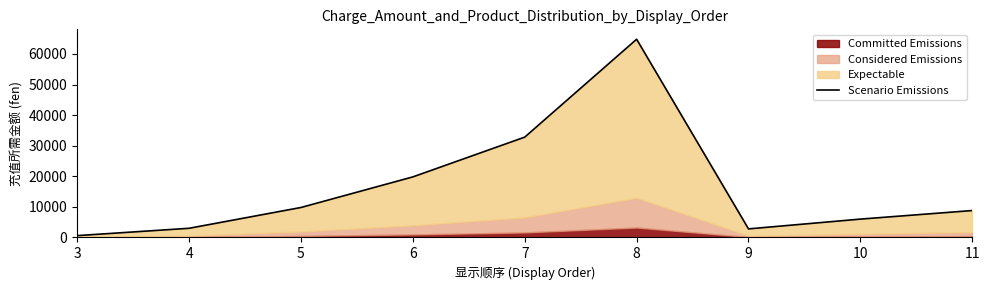

Rank the categories by value from lowest to highest.

3, 9, 4, 10, 11, 5, 6, 7, 8